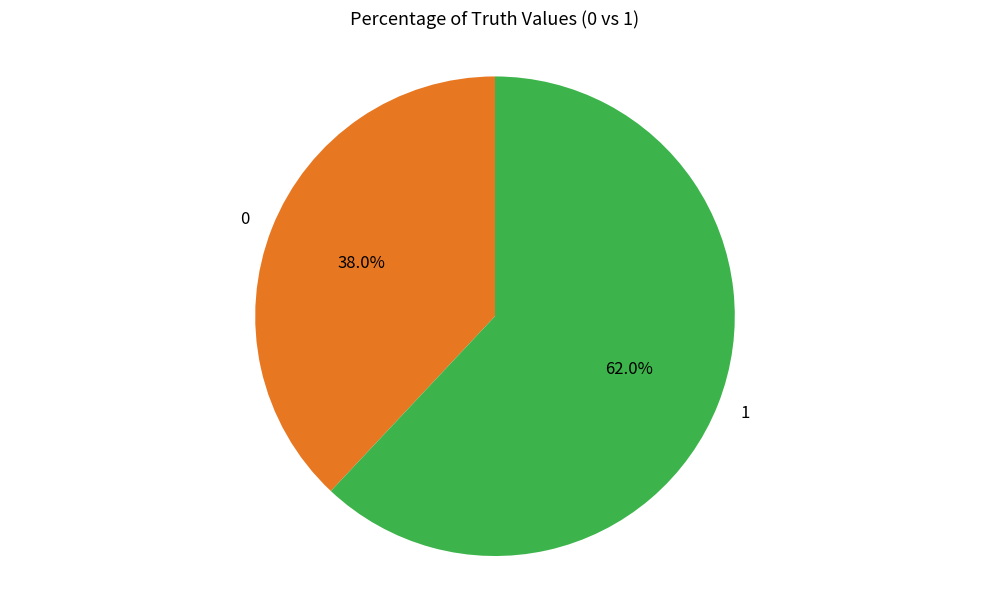

Combined, do 0 and 1 account for over 50%?

Yes